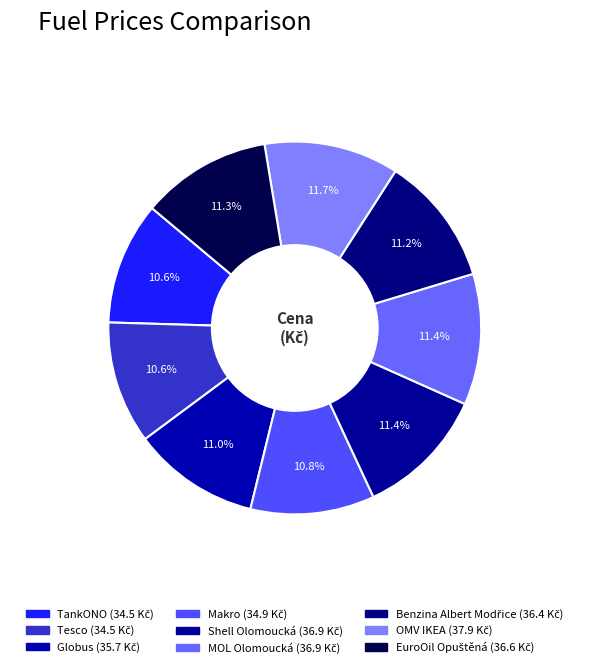

What is the largest slice in the pie chart?

OMV IKEA